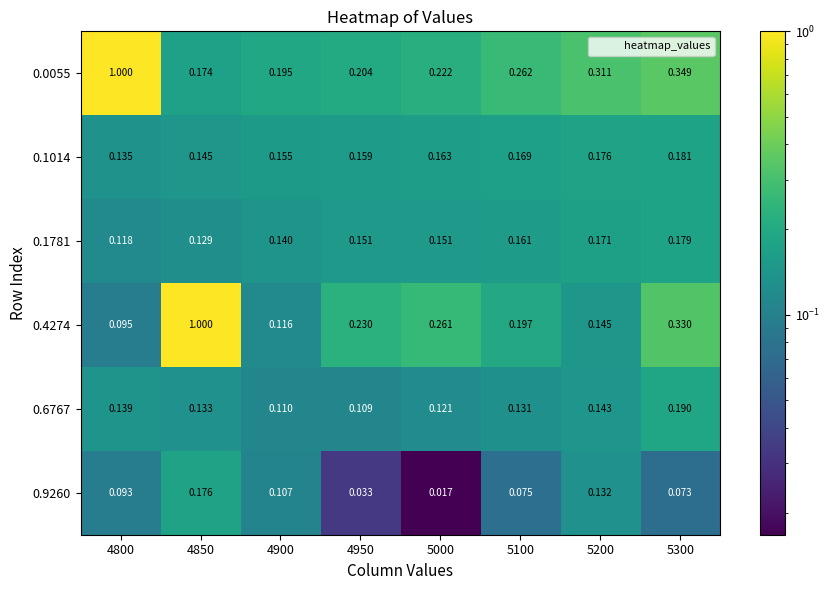

Is the value of 0.1781 at 4850 greater than the value of 0.1014 at 4950?

No